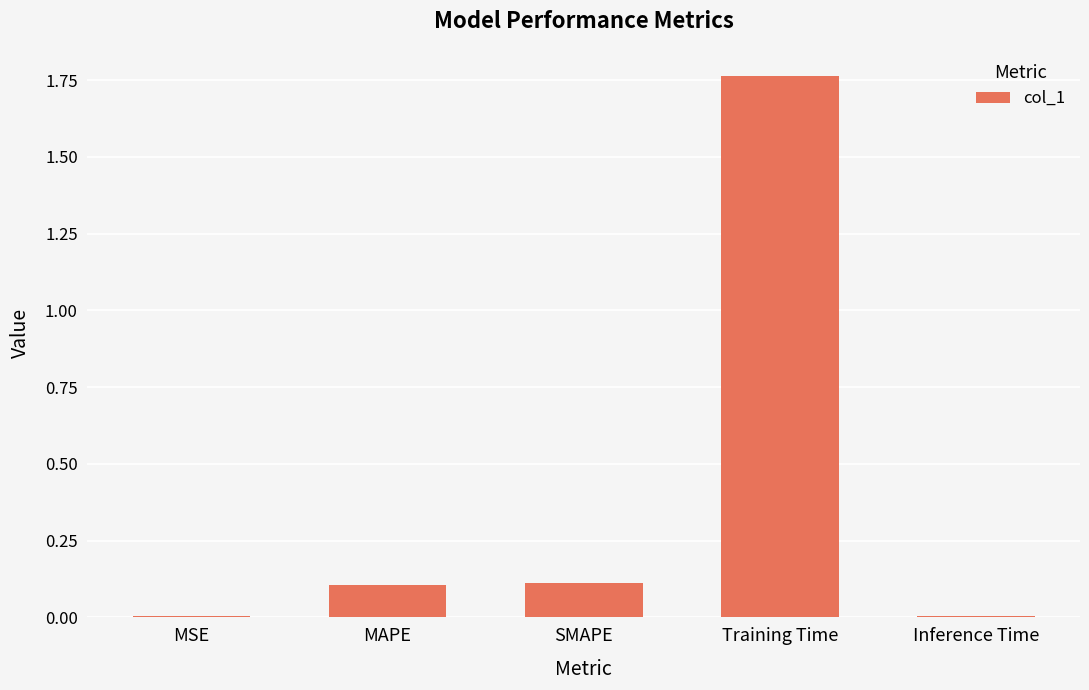

What is the average value?

0.4